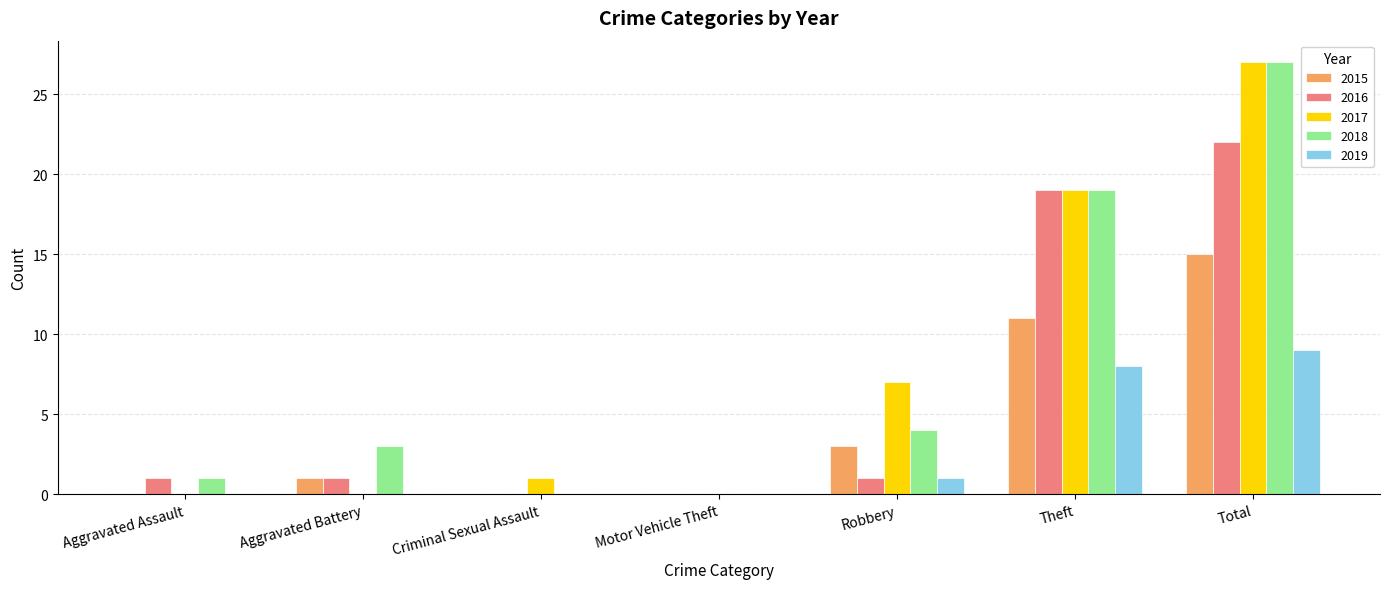

What is the sum of all 2017 values?

54